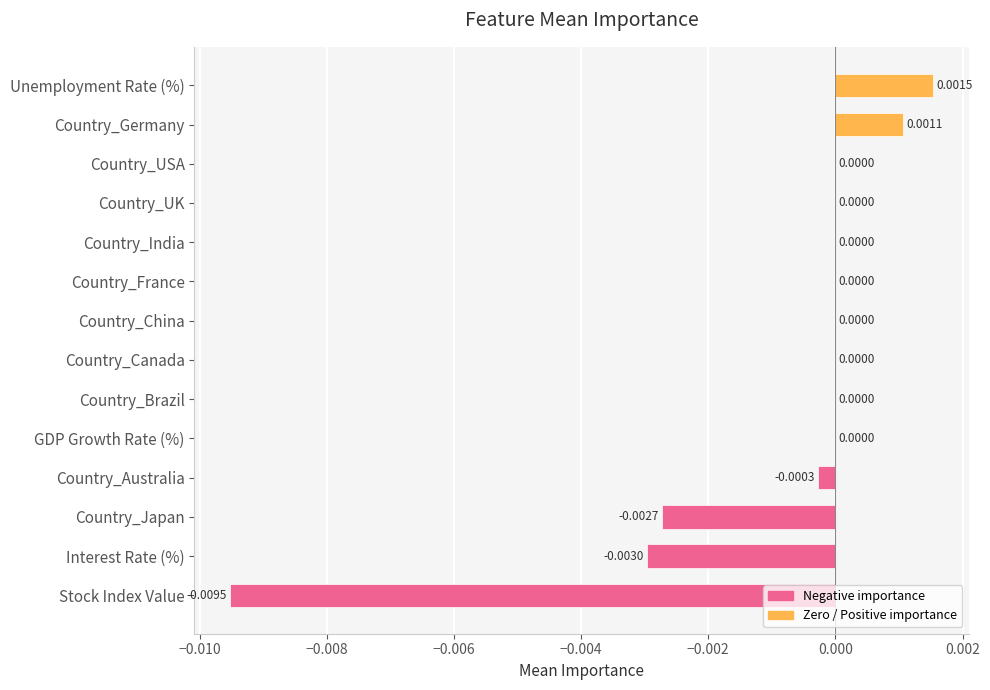

At which category does the chart reach its peak across all series?

Unemployment Rate (%)